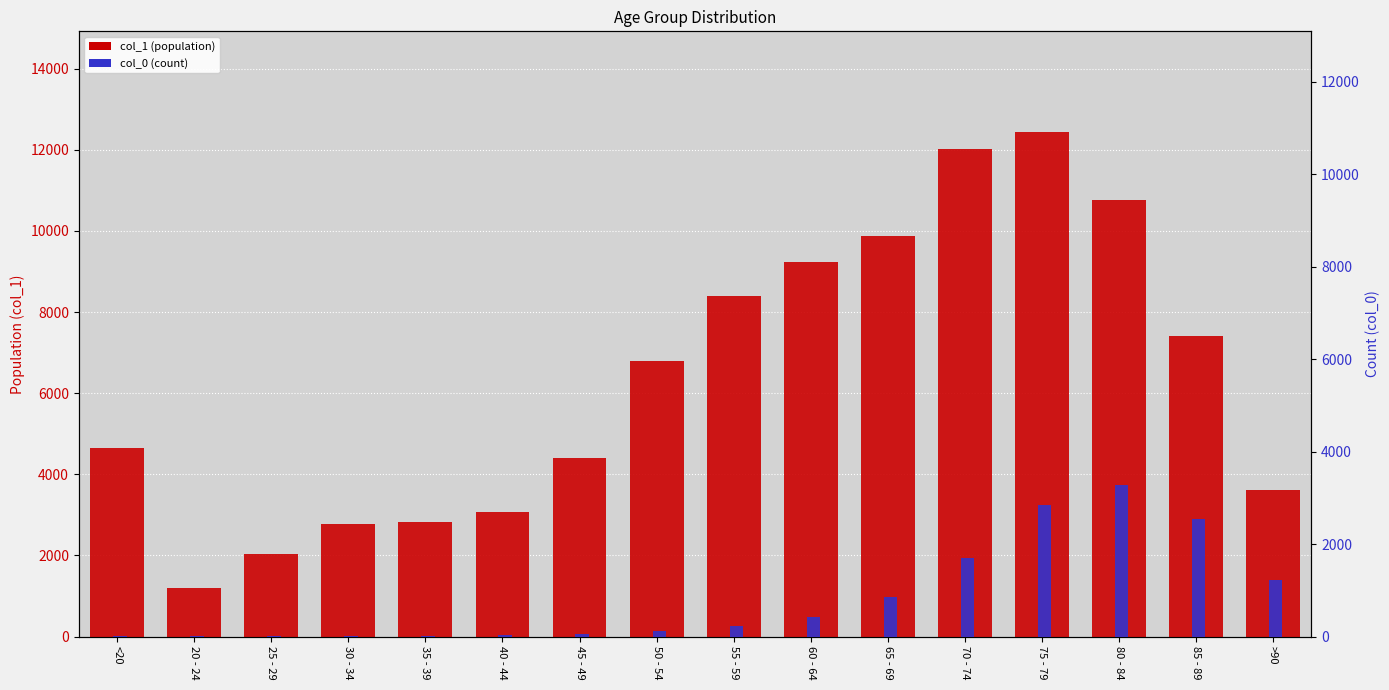

Reading right to left, extract all data points from this chart.

col_1 (population): 3604	7417	10764	12434	12018	9883	9236	8400	6803	4396	3078	2814	2765	2038	1191	4641
col_0 (count): 1224	2548	3273	2848	1690	850	426	227	126	47	24	18	17	3	4	18